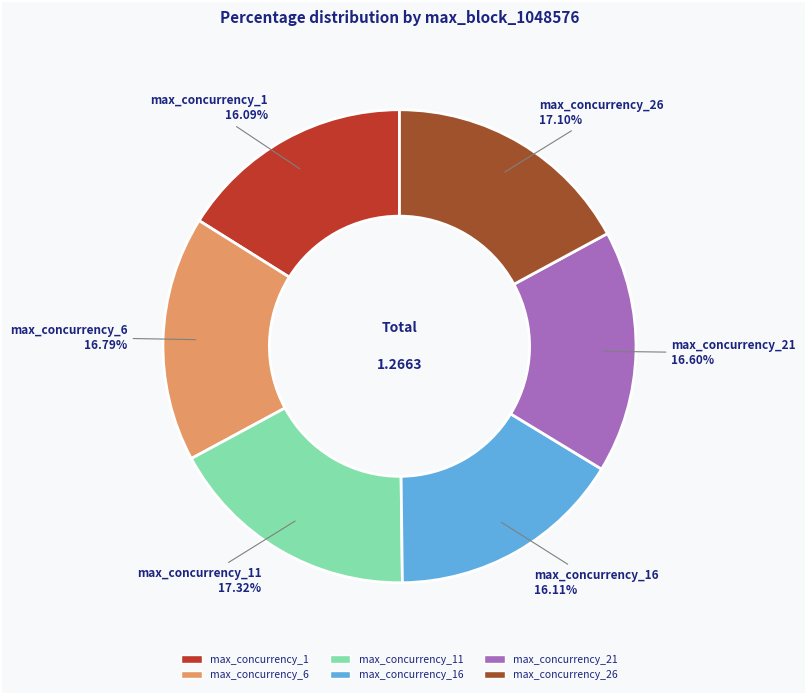

How many slices are in this pie chart?

6